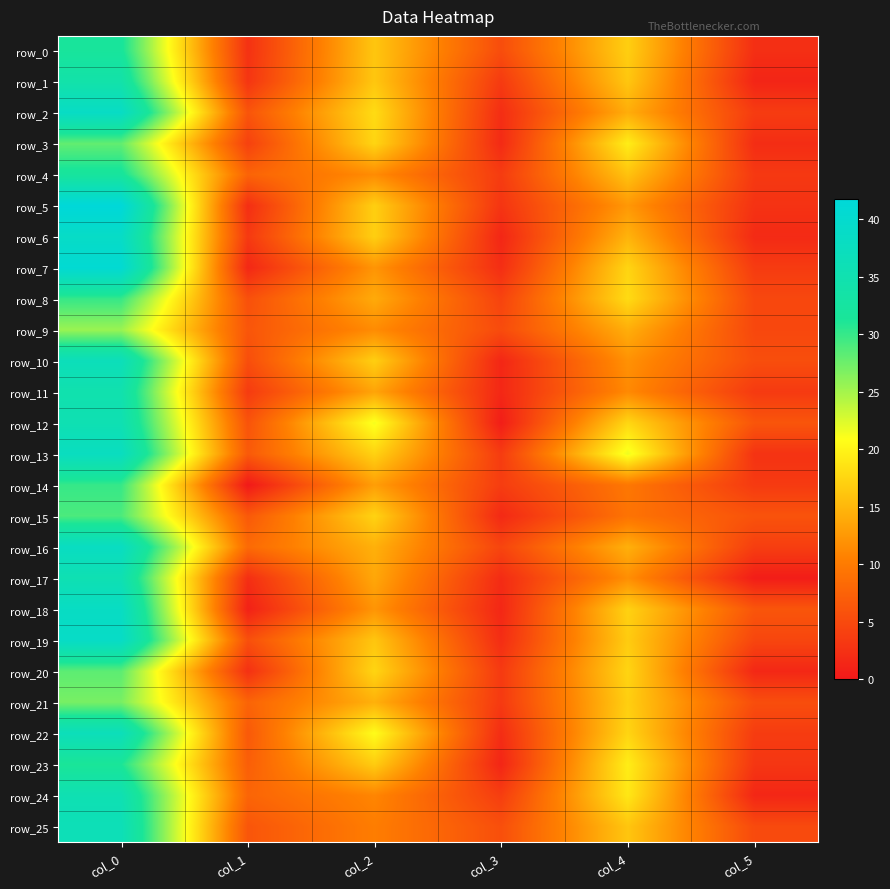

At how many categories does at least one series exceed 10?

3